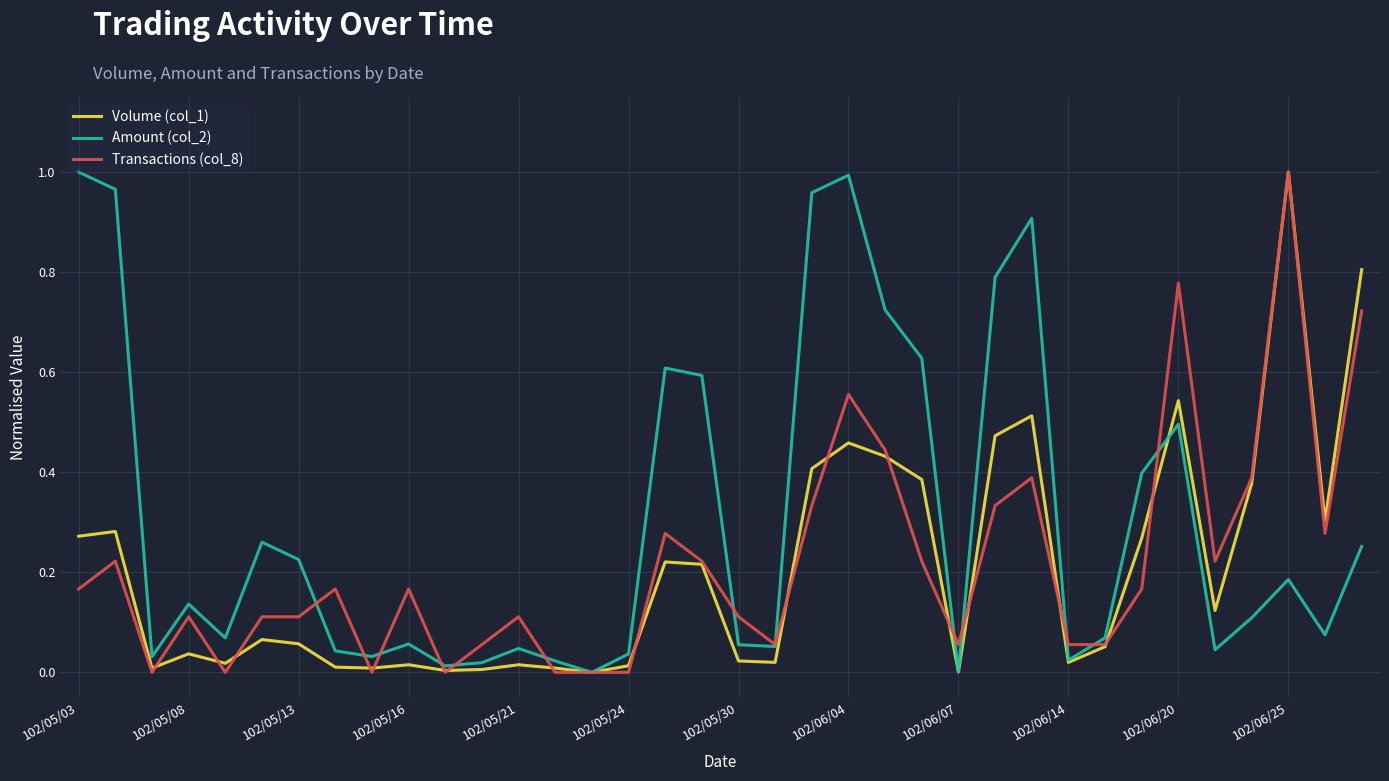

True or false: Amount (col_2) has more than 0 points higher than both neighbors.

True